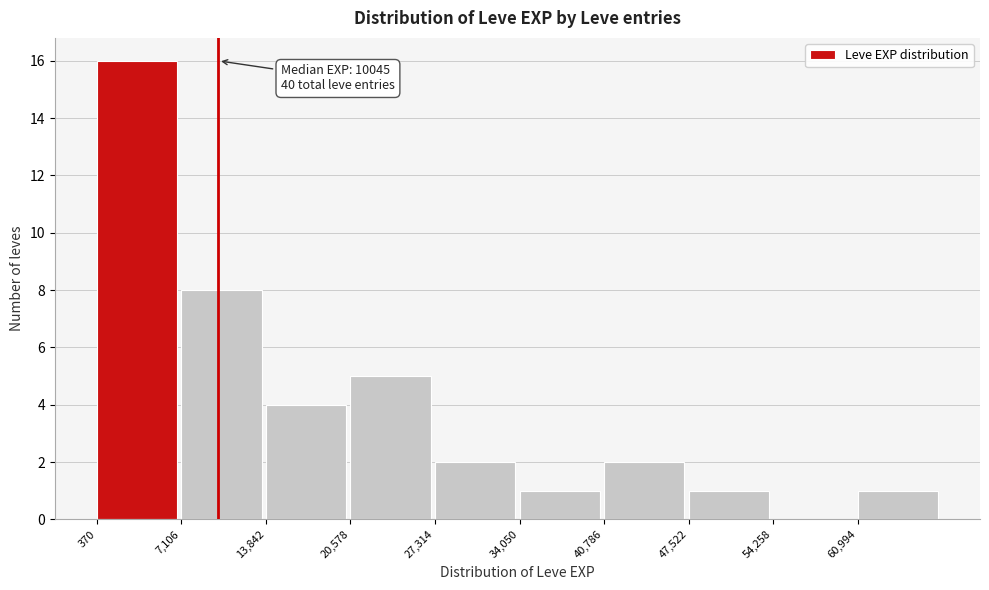

Over which range of the x-axis is the bar tallest?

0 to 7000